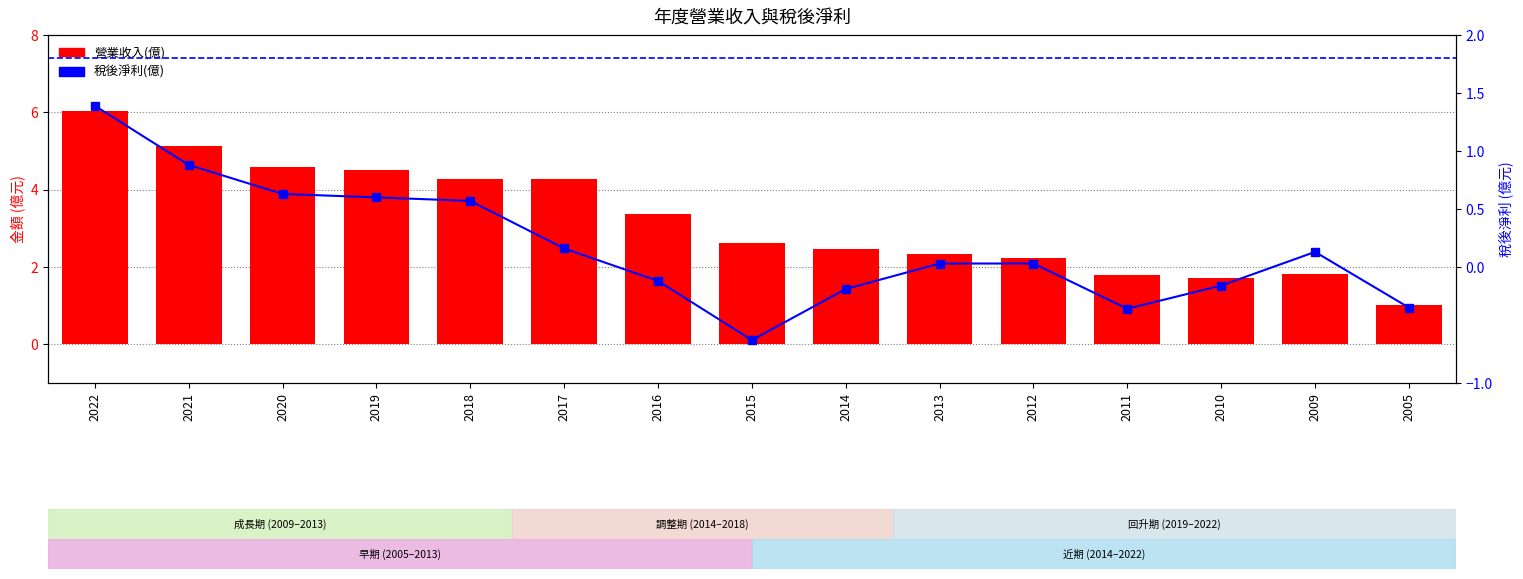

What are all the series names shown in the legend?

營業收入(億), 稅後淨利(億)